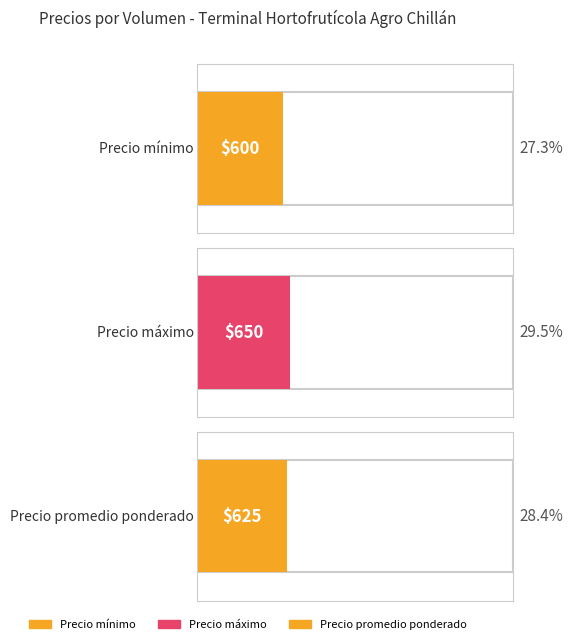

Is the value of Precio promedio ponderado at 120 greater than the value of Precio máximo at 60?

No